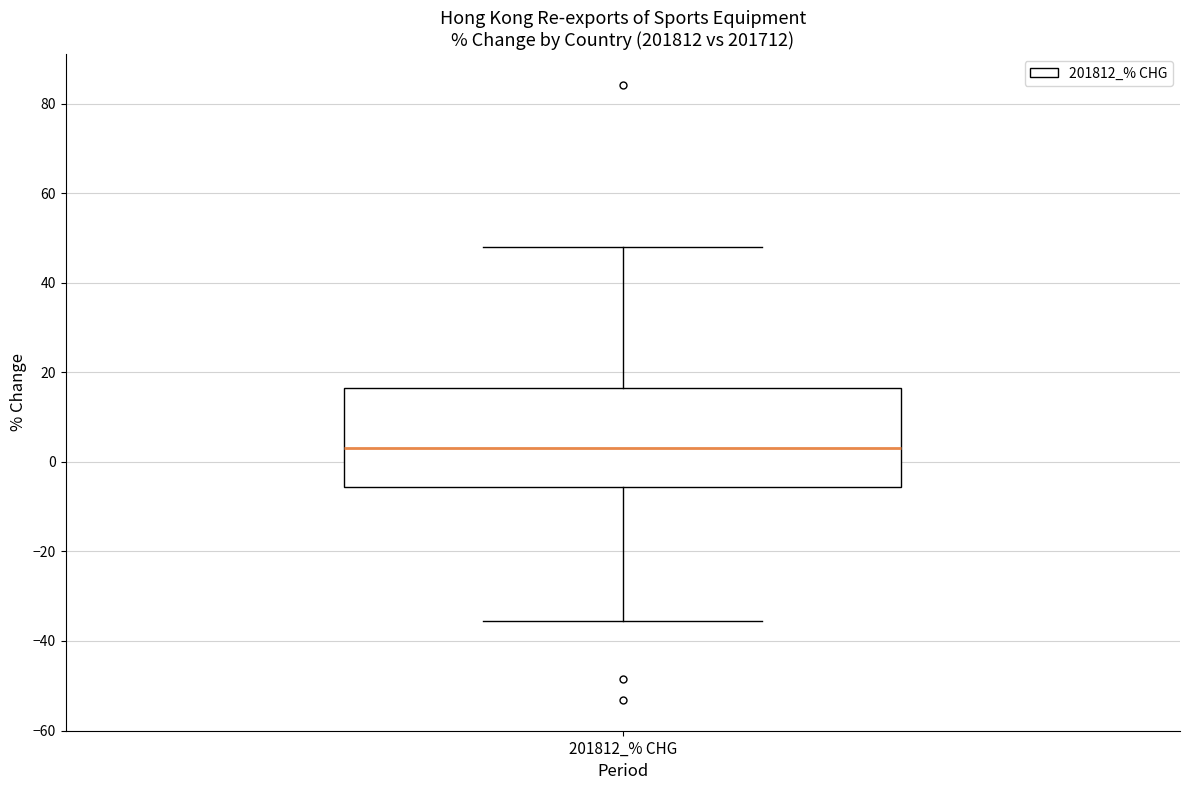

Read this box plot against the y-axis: the position of the median line, the range covered by the box, and the ends of both whiskers. The values are not printed on the chart, so give them approximately, as read against the axis.

median 4, box -6 to 16, whiskers -36 to 48